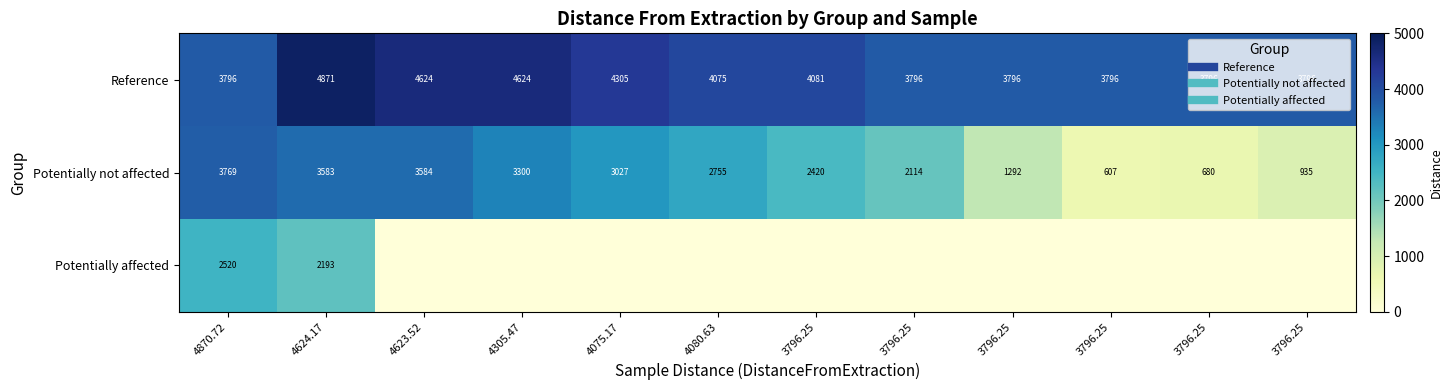

Which series has the largest range (max minus min)?

Potentially not affected